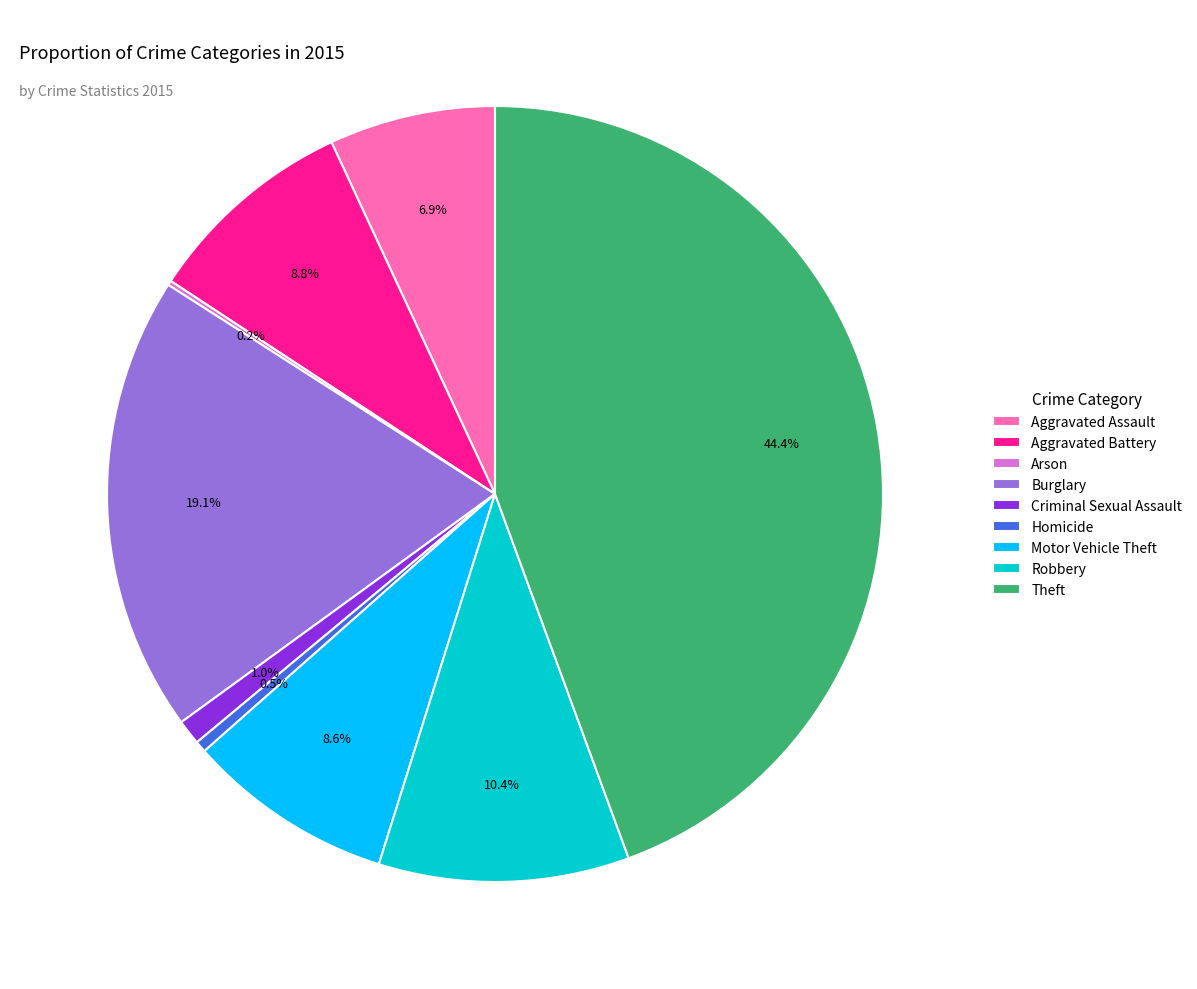

What percentage do Homicide and Robbery together represent?

10.9%